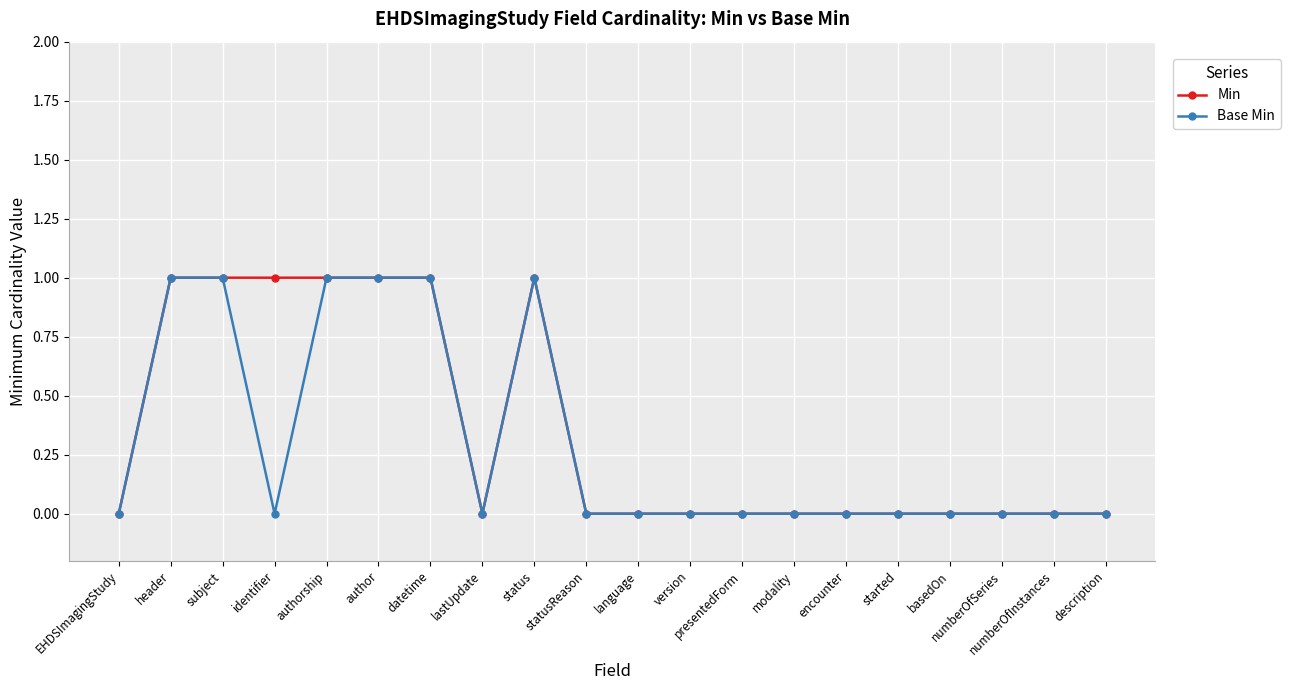

What is the value of the Base Min point at the 5th from the left?

1